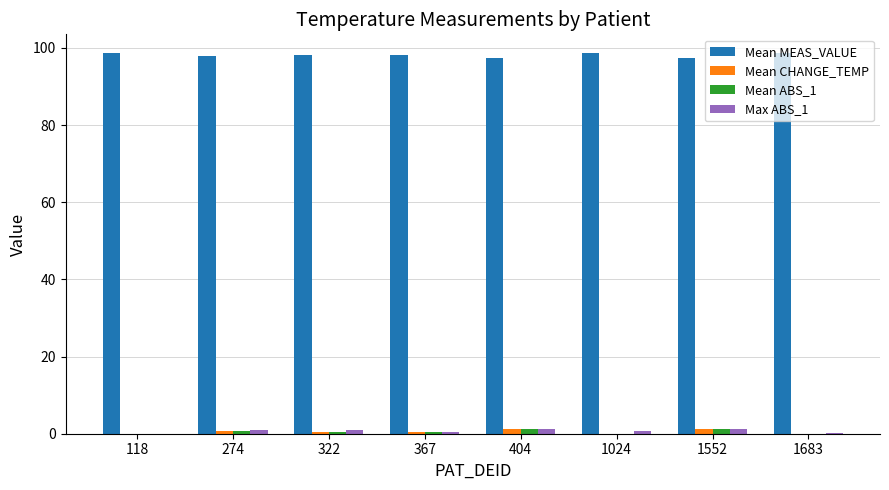

The value of Max ABS_1 at 1683 is 0.2. True or false?

True